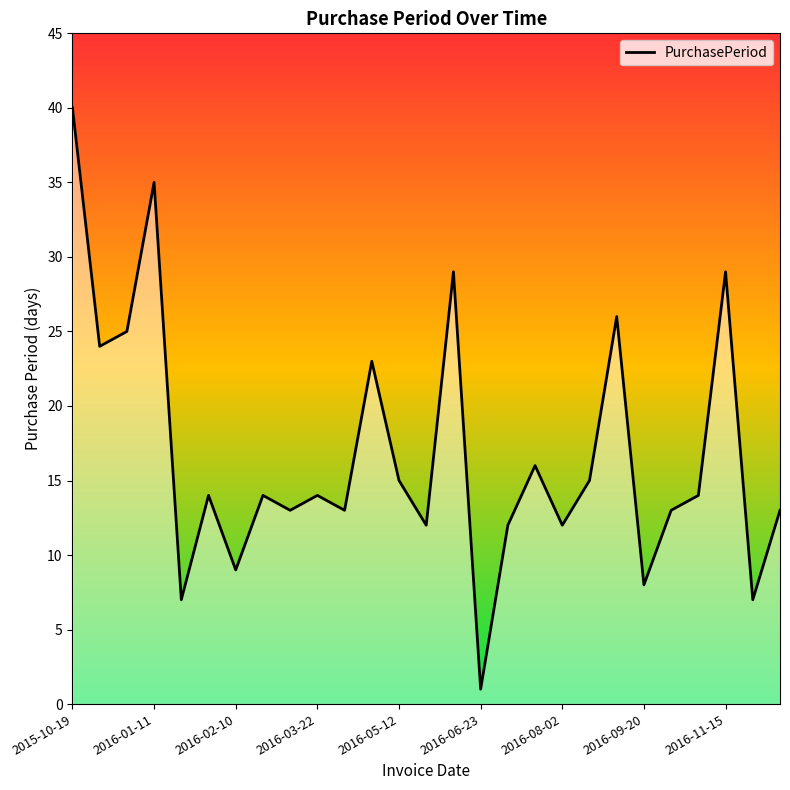

What is the greatest value displayed?

40